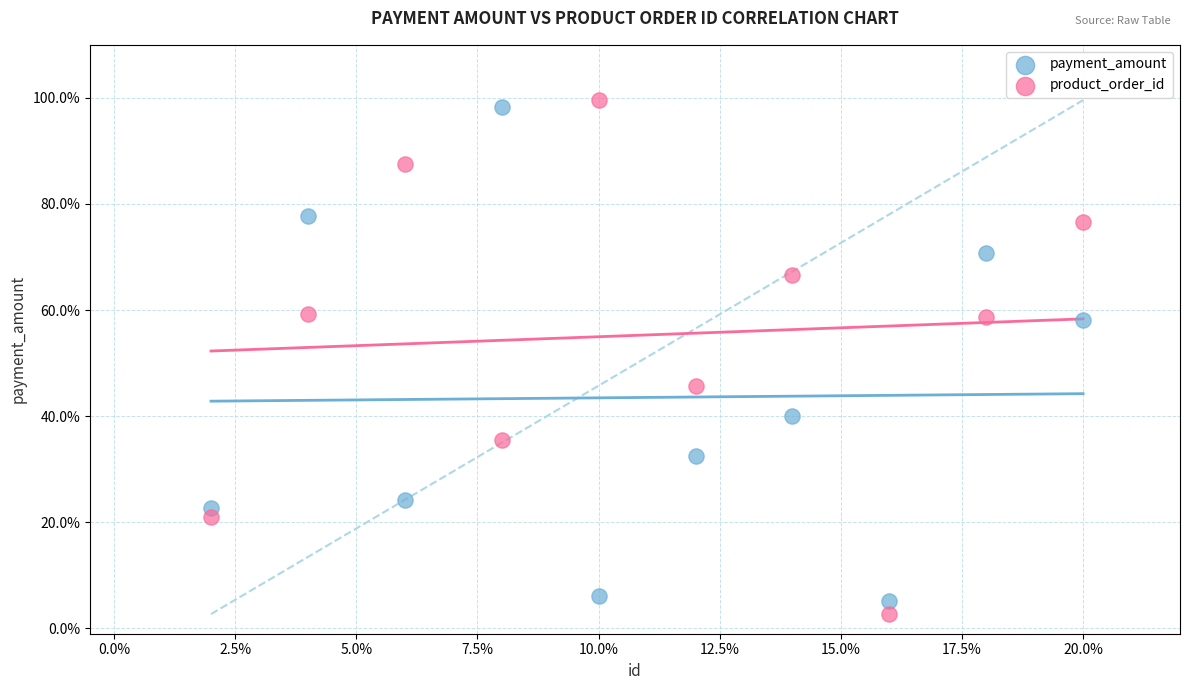

Which series contains the highest Y value?

product_order_id